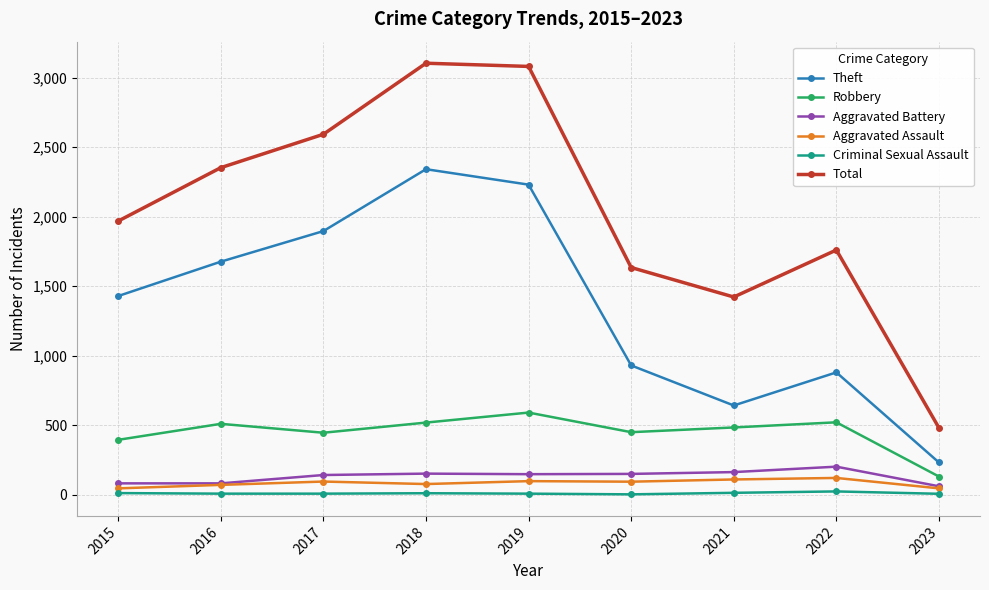

Which series has the widest spread of values?

Total